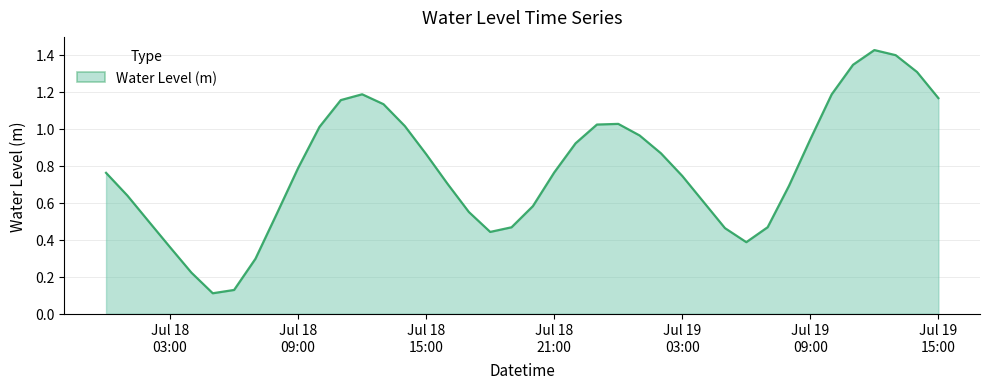

How many lines are shown in the chart?

1